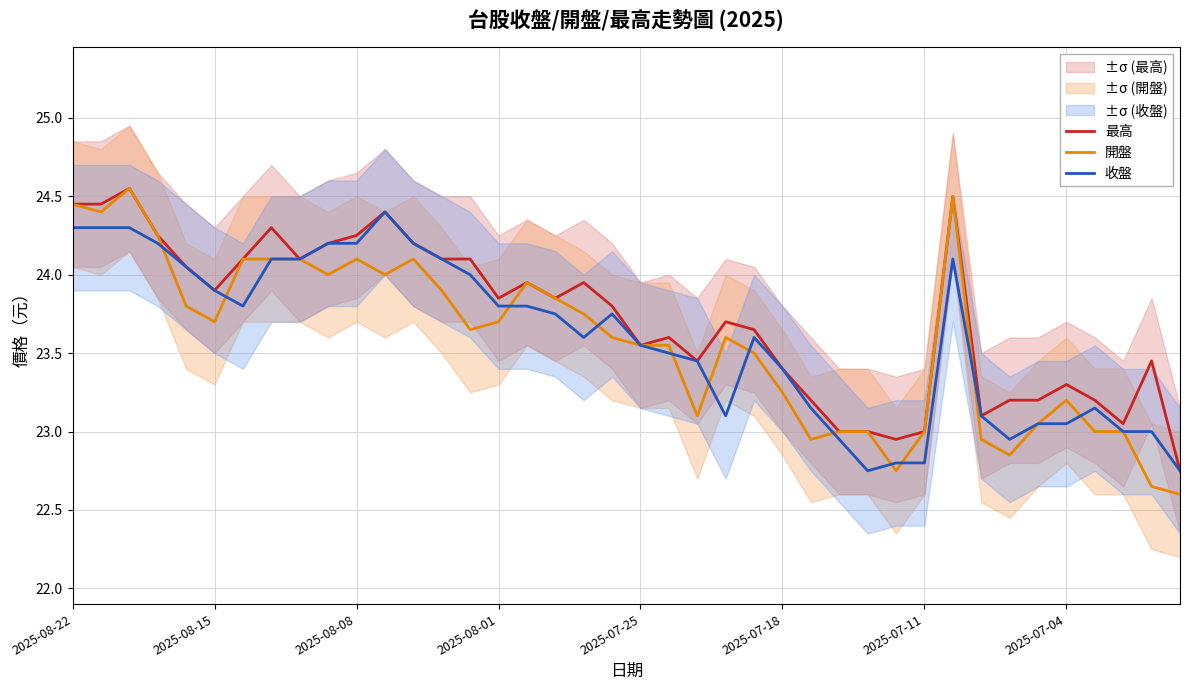

Rank the series by their average value, from highest to lowest.

最高, 收盤, 開盤